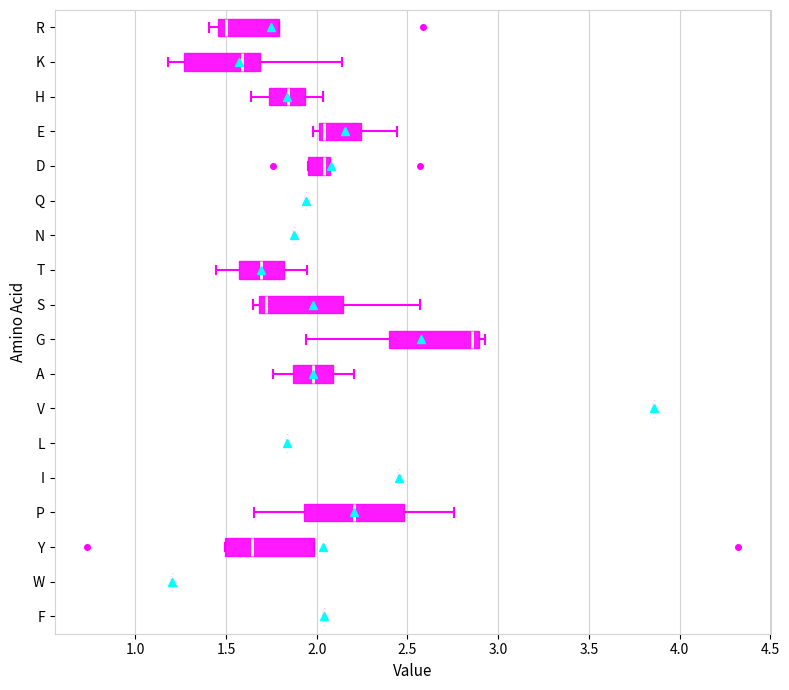

Reading bottom to top, read every box against the x-axis: the position of its median line, the range the box covers, and the ends of its whiskers. The values are not printed on the chart, so give them approximately, as read against the axis.

F: box collapsed to a line at 2.05, whiskers 2.05 to 2.05
W: box collapsed to a line at 1.20, whiskers 1.20 to 1.20
Y: median 1.65, box 1.50 to 2.00, whiskers 1.50 to 2.00
P: median 2.20, box 1.95 to 2.50, whiskers 1.65 to 2.75
I: box collapsed to a line at 2.45, whiskers 2.45 to 2.45
L: box collapsed to a line at 1.85, whiskers 1.85 to 1.85
V: box collapsed to a line at 3.85, whiskers 3.85 to 3.85
A: median 2.00, box 1.85 to 2.10, whiskers 1.75 to 2.20
G: median 2.85, box 2.40 to 2.90, whiskers 1.95 to 2.95
S: median 1.70 (just right of the box's left edge), box 1.70 to 2.15, whiskers 1.65 to 2.55
T: median 1.70, box 1.55 to 1.80, whiskers 1.45 to 1.95
N: box collapsed to a line at 1.90, whiskers 1.90 to 1.90
Q: box collapsed to a line at 1.95, whiskers 1.95 to 1.95
D: median 2.05 (just left of the box's right edge), box 1.95 to 2.05, whiskers 1.95 to 2.05
E: median 2.05, box 2.00 to 2.25, whiskers 2.00 (just left of the box's left edge) to 2.45
H: median 1.85, box 1.75 to 1.95, whiskers 1.65 to 2.05
K: median 1.60, box 1.25 to 1.70, whiskers 1.20 to 2.15
R: median 1.50, box 1.45 to 1.80, whiskers 1.40 to 1.80